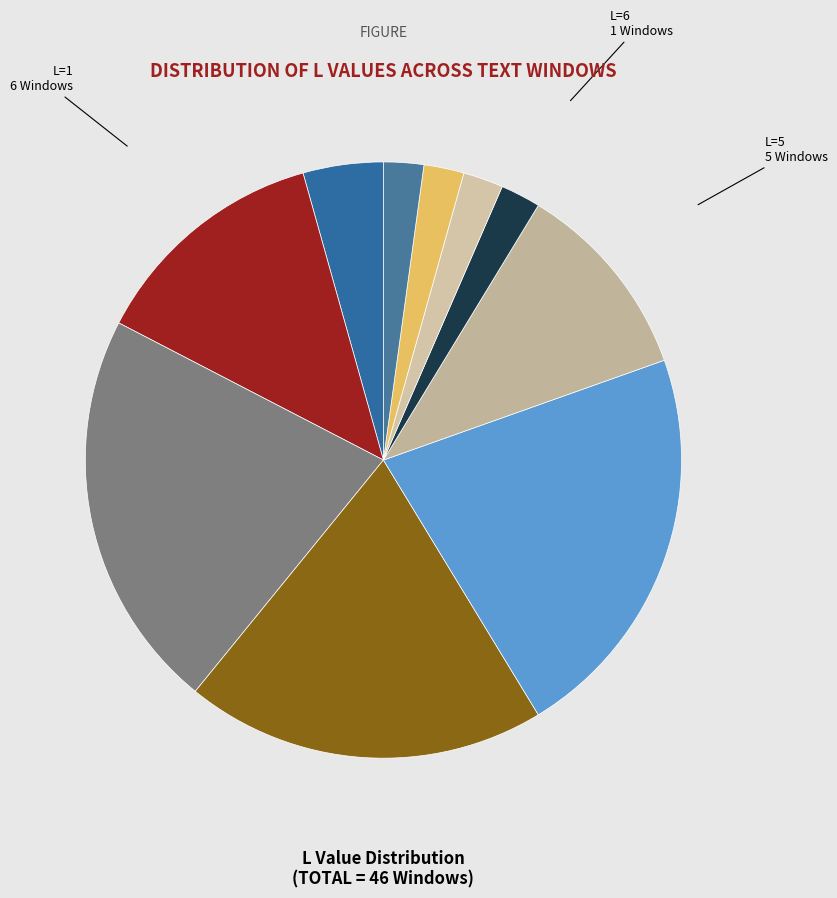

Is it true that L=3 is 8% of the pie?

False